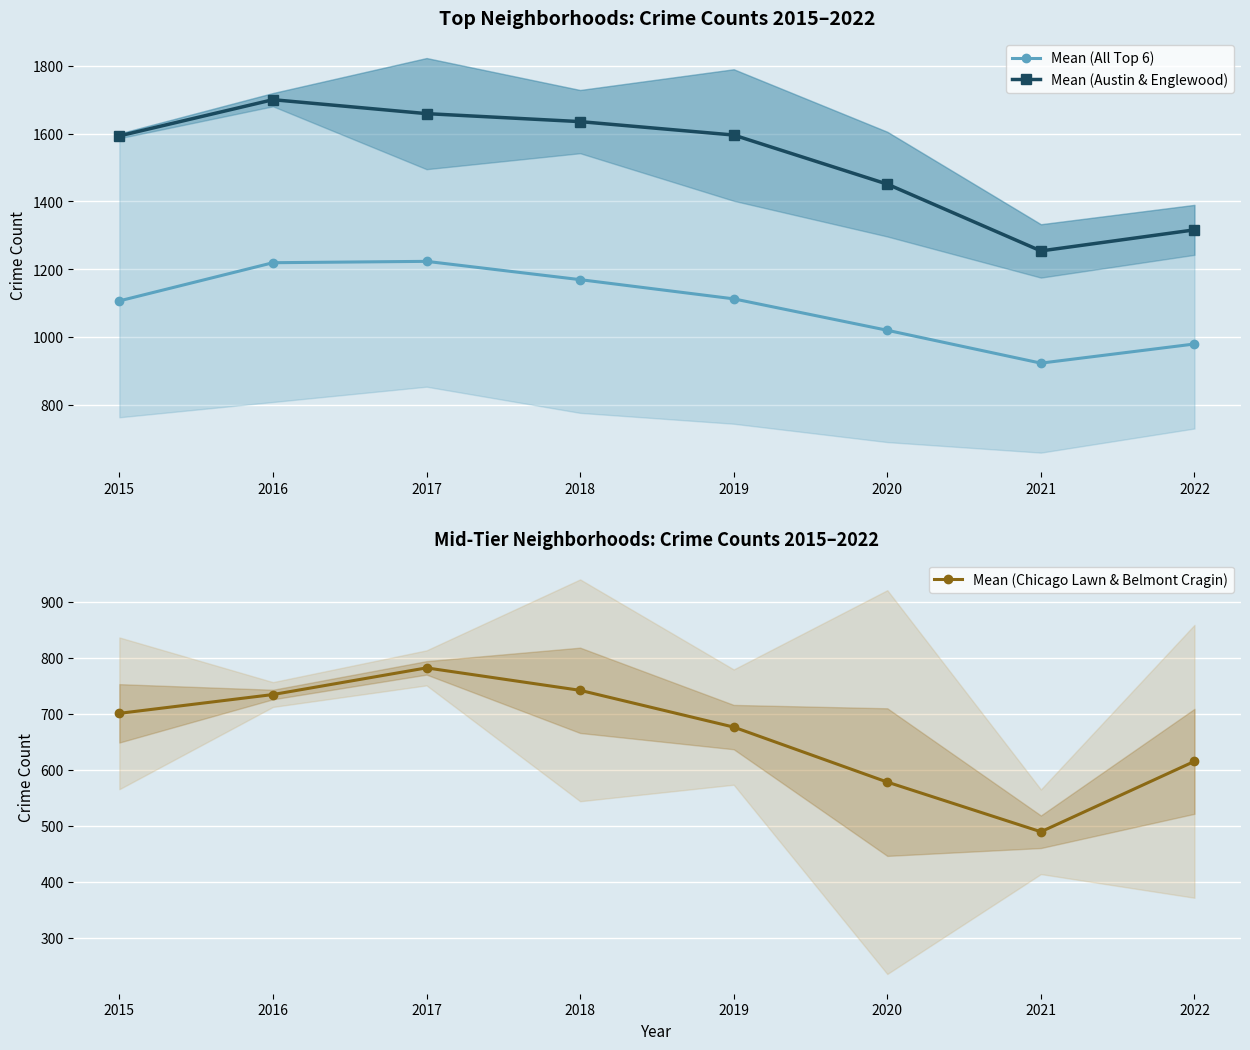

At which category is the sum across all series the highest?

2017